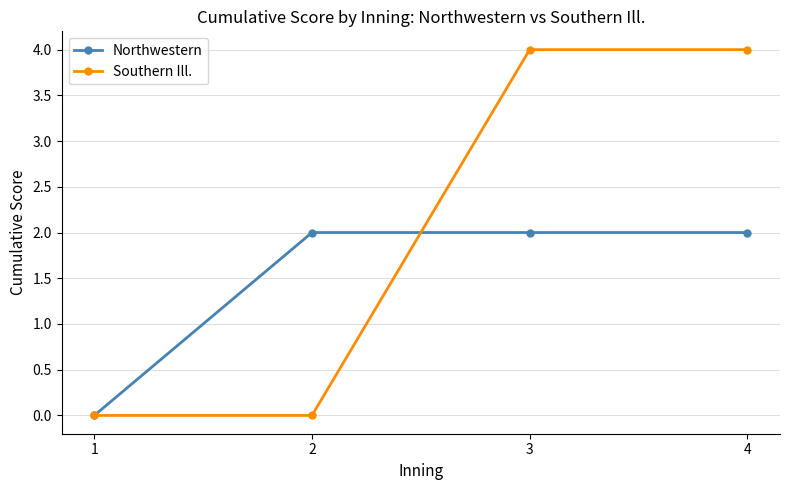

Which series changed the most between 1 and 2?

Northwestern